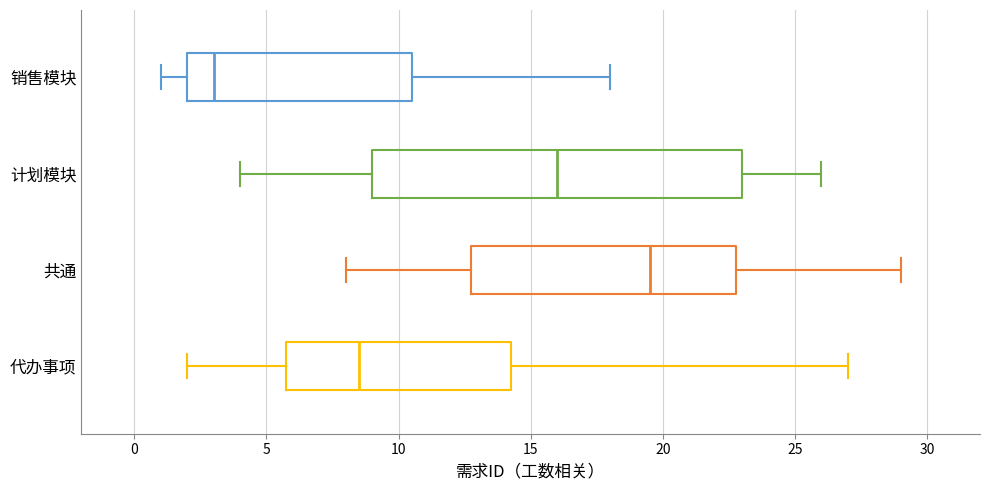

Where is the right edge of the box for 代办事项 on the x-axis? The values are not printed on the chart, so give them approximately, as read against the axis.

14.5